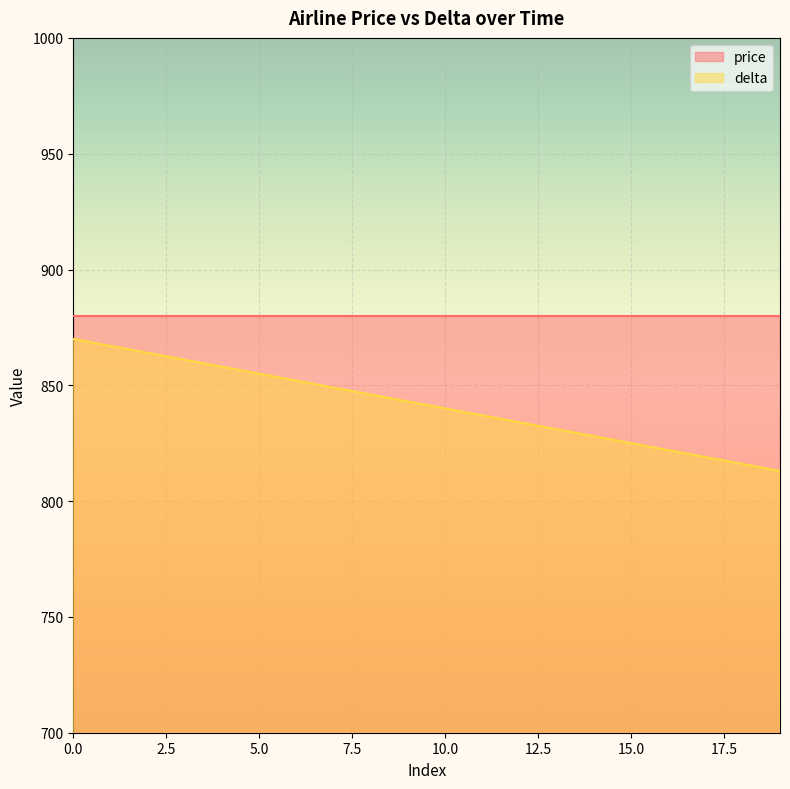

What is the difference between the second highest and second lowest values?

51